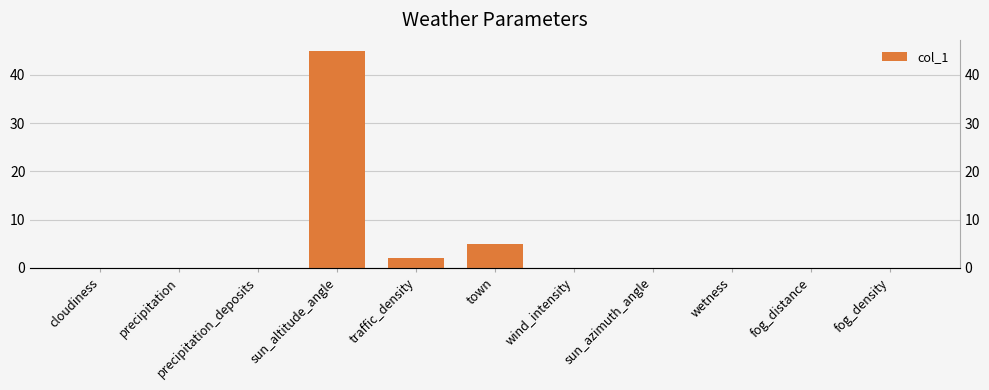

Reading left to right, transcribe all the data shown in this chart.

cloudiness=0	precipitation=0	precipitation_deposits=0	sun_altitude_angle=45	traffic_density=2	town=5	wind_intensity=0	sun_azimuth_angle=0	wetness=0	fog_distance=0	fog_density=0